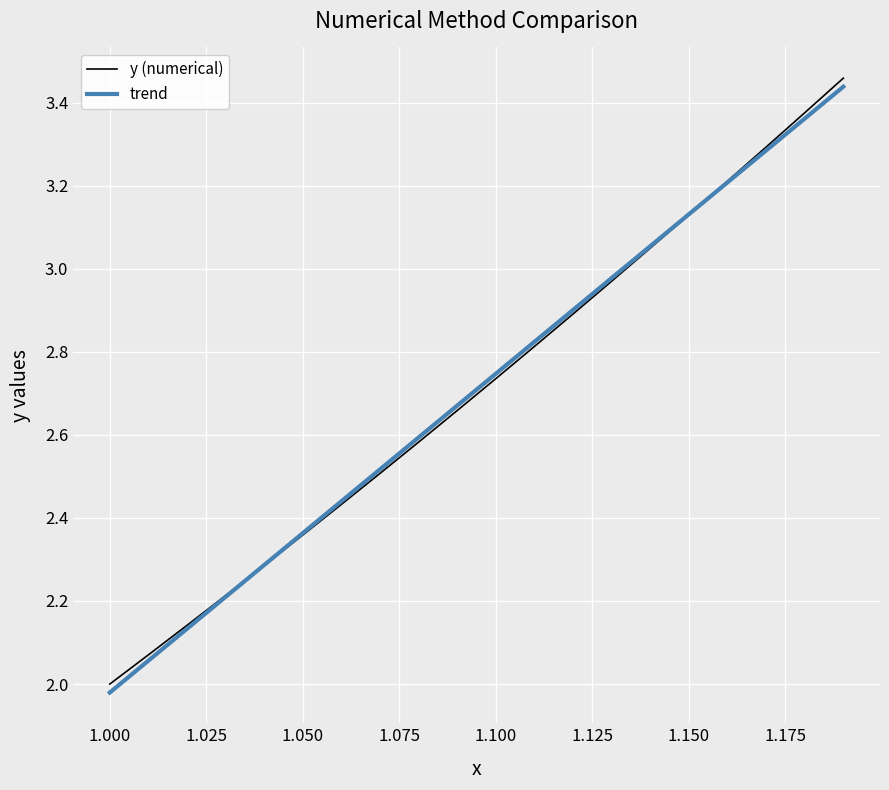

What are all the series names shown in the legend?

y (numerical), trend